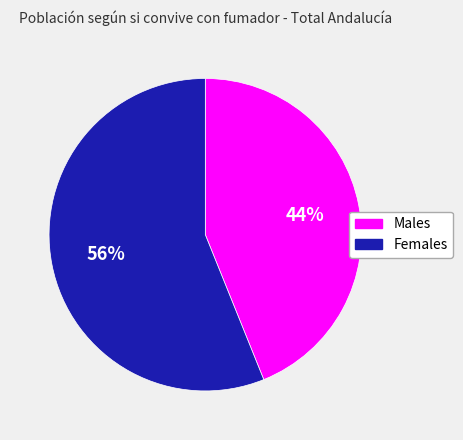

True or false: Females accounts for 50% of the total.

False